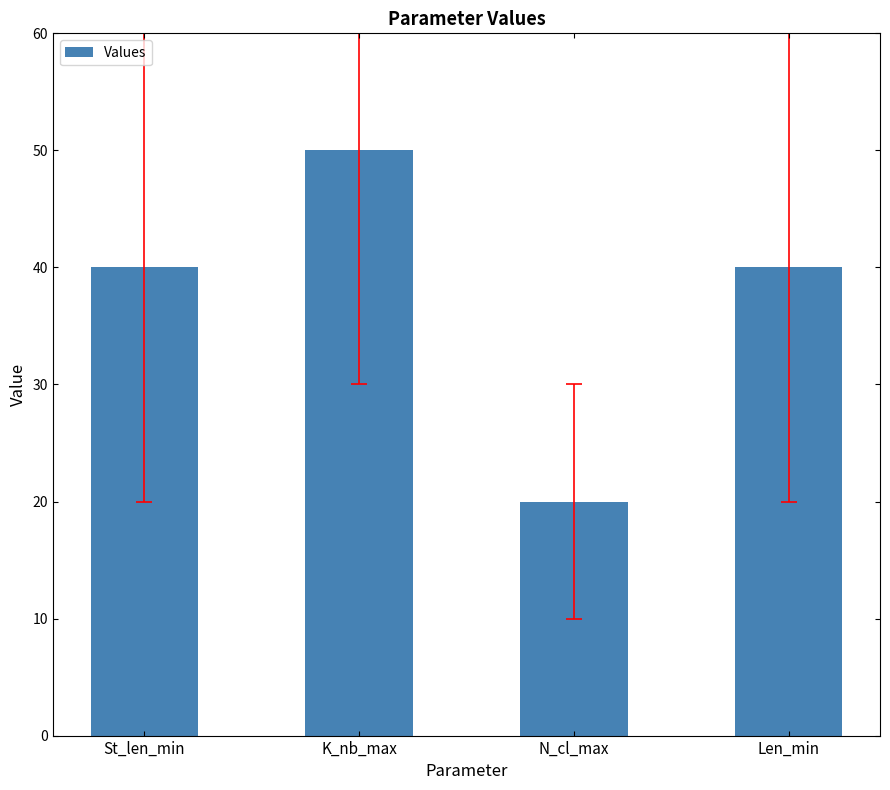

Between Len_min and K_nb_max, which is larger?

K_nb_max